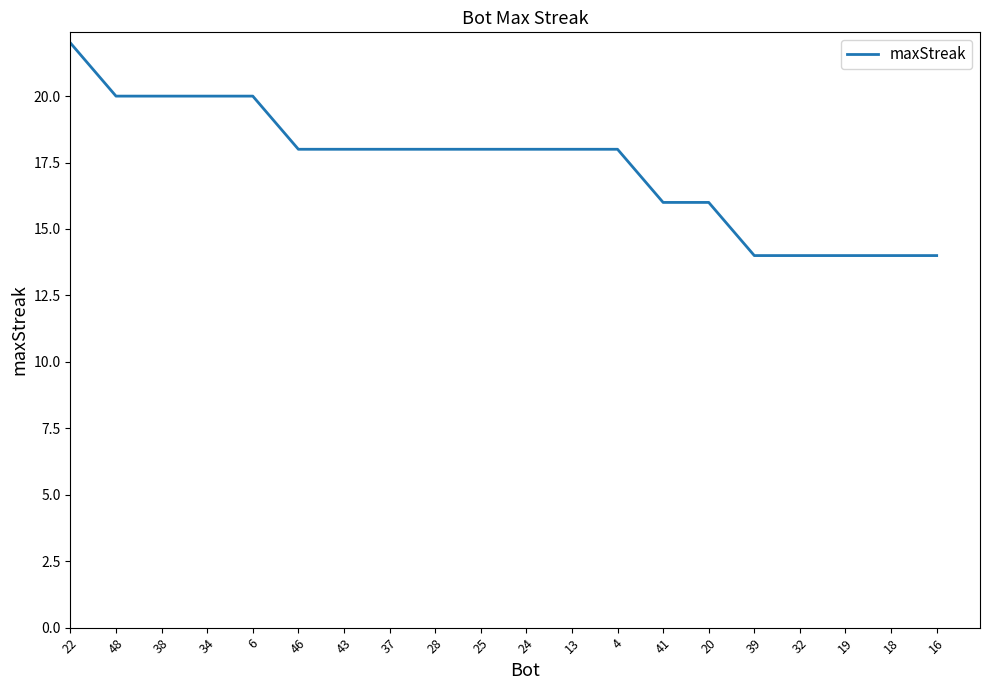

What position from the right is 43?

14